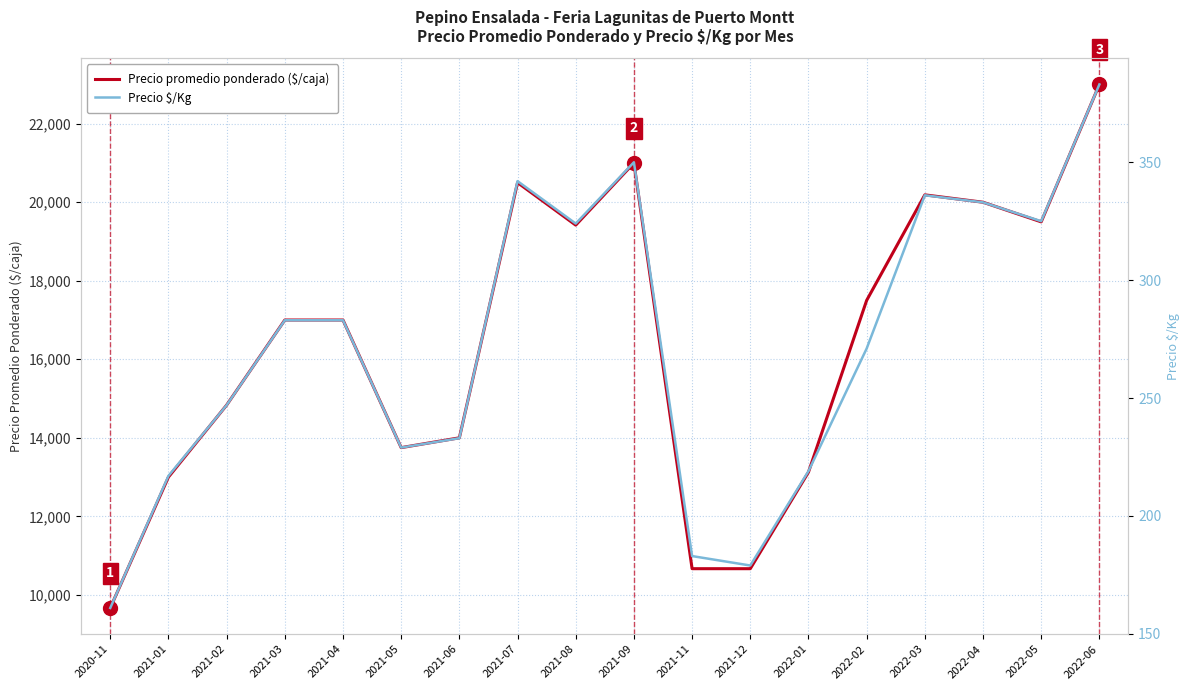

At which category does Precio promedio ponderado ($/caja) reach its first local valley?

2021-05